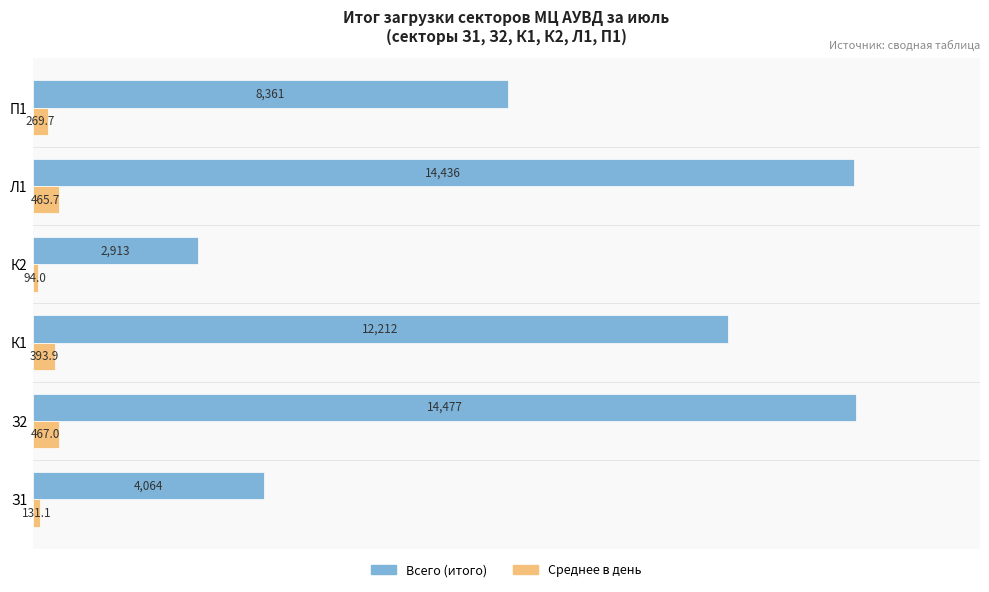

How many data points in Всего (итого) are less than 12212?

3